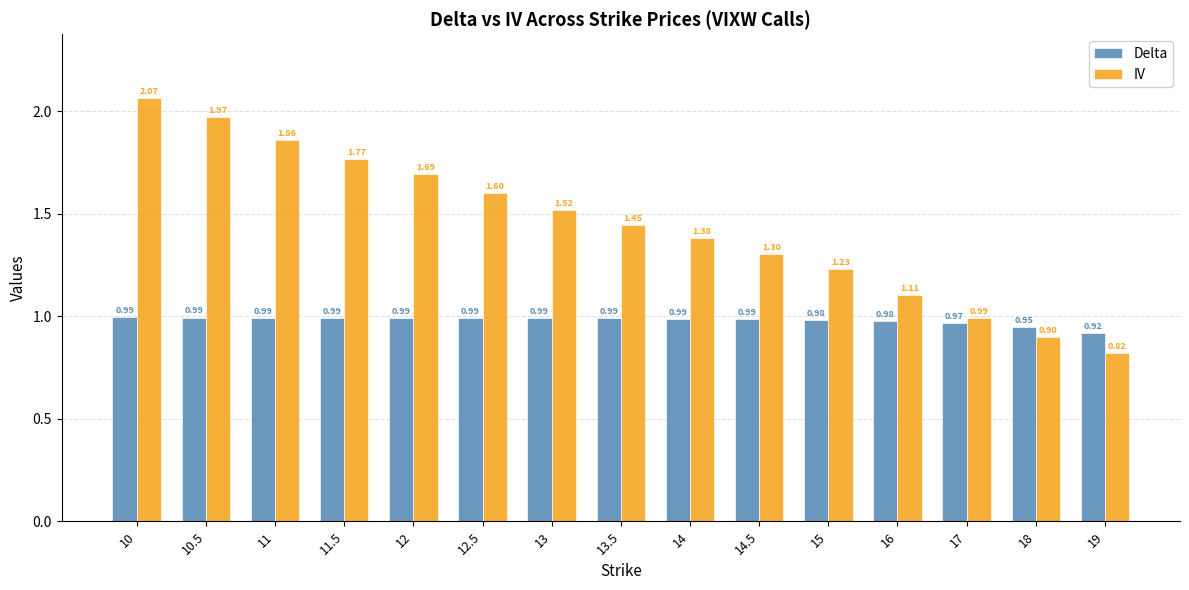

List the series in order of their peak value, highest first.

IV, Delta